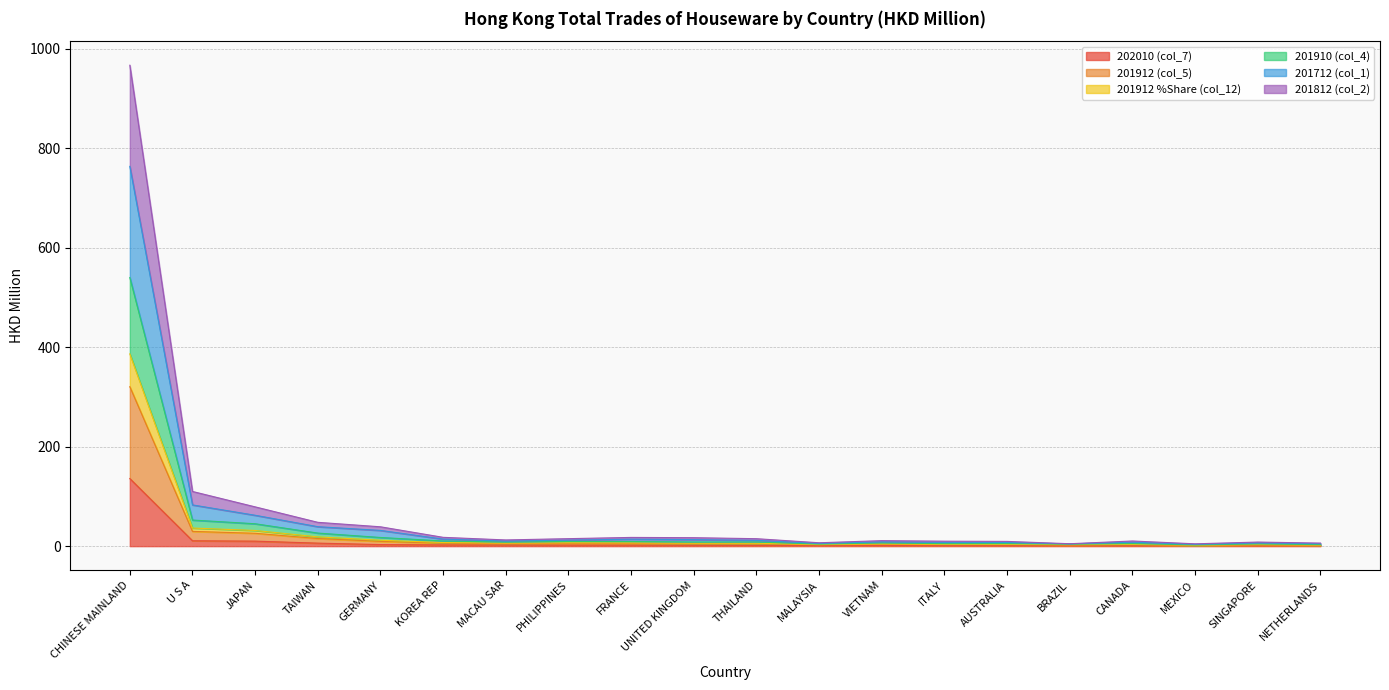

At which label does 201910 (col_4) first exceed 11?

CHINESE MAINLAND